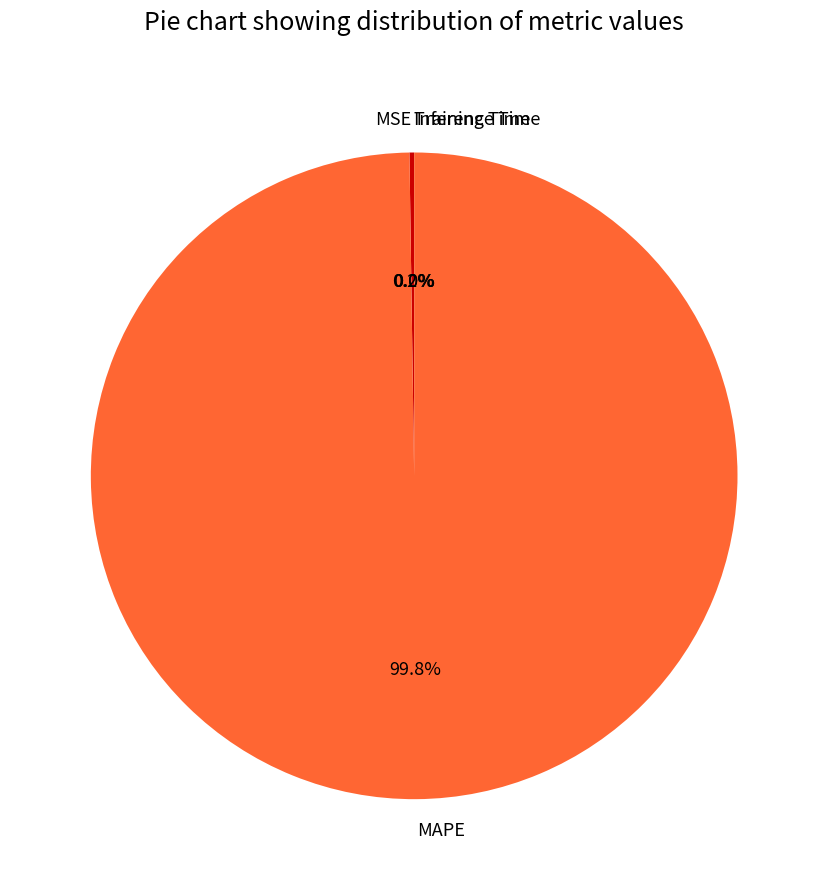

Which category has the biggest portion of the pie?

MAPE